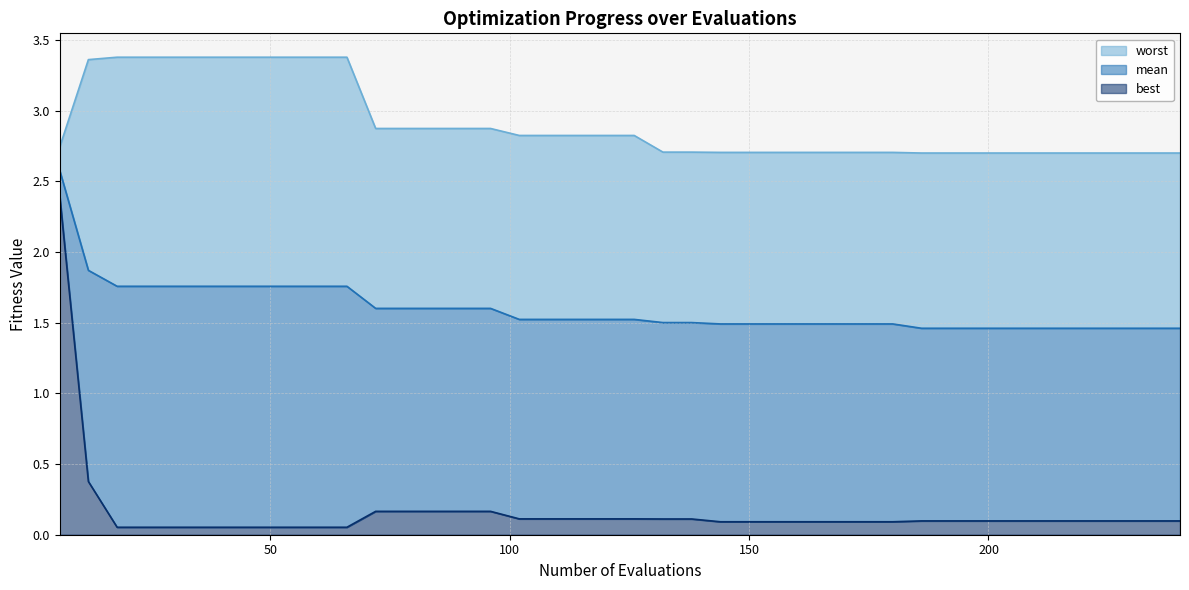

The mean series shows 1.5 at 156. True or false?

True